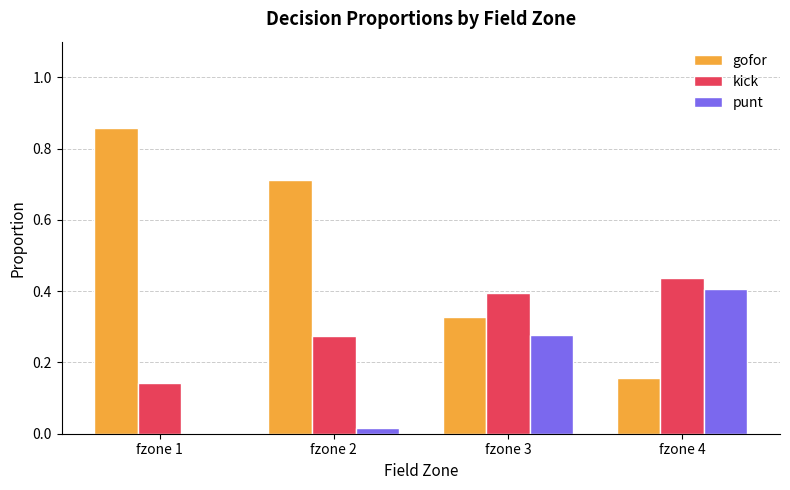

True or false: gofor has a value of 1.0 at fzone 2.

False